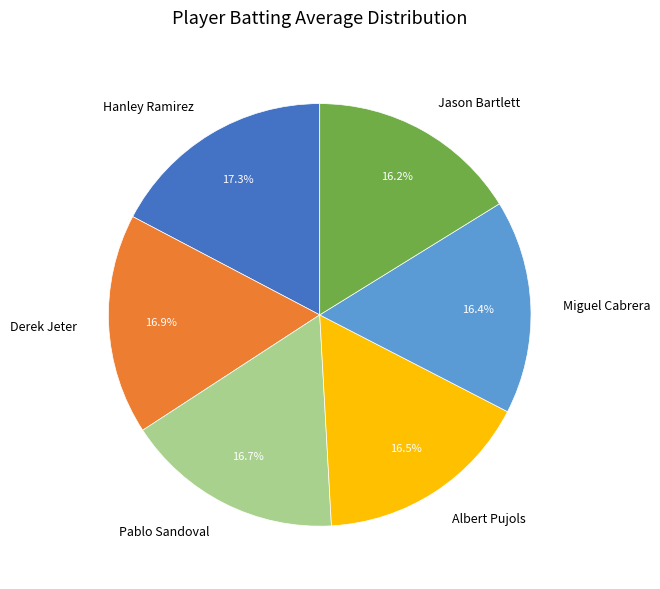

Is it true that Jason Bartlett is 11% of the pie?

False